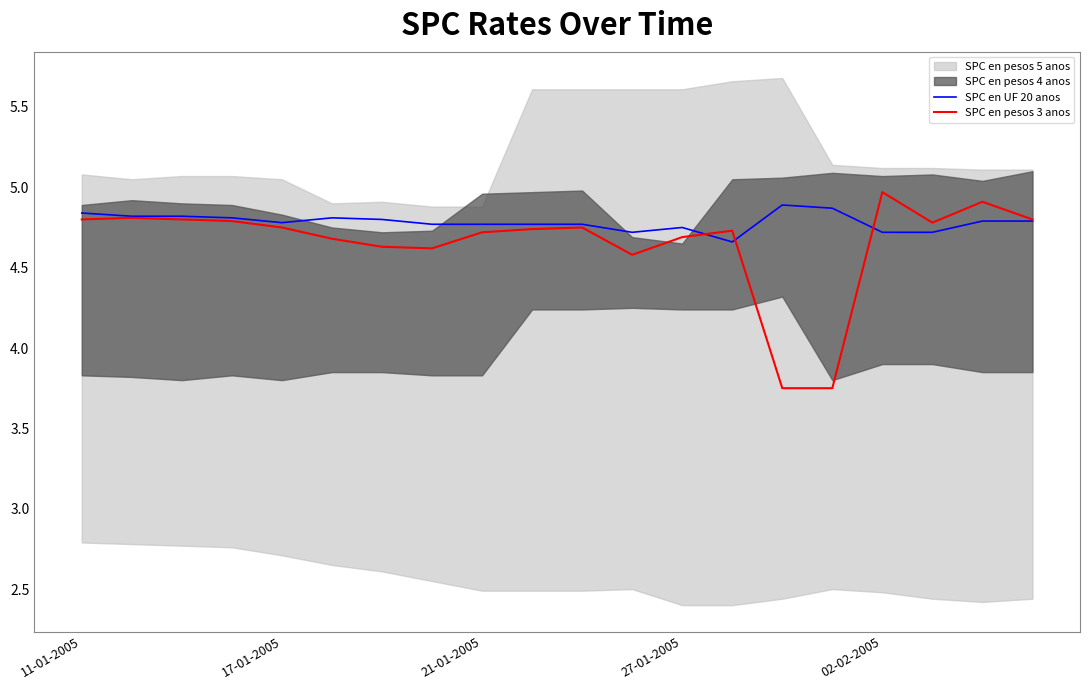

The SPC en UF 20 anos series shows 2.4 at 17-01-2005. True or false?

False